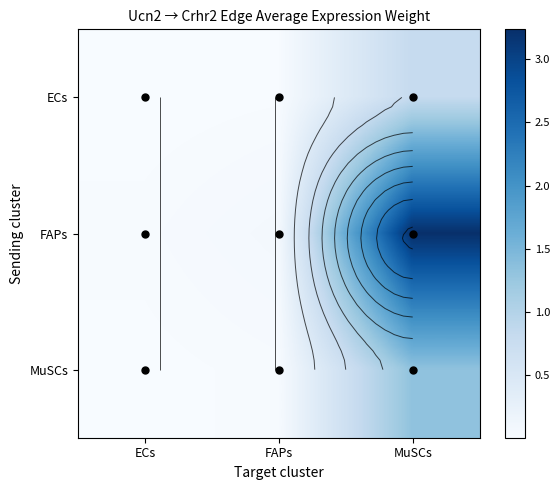

What is the difference between the ECs values at ECs and MuSCs?

0.8